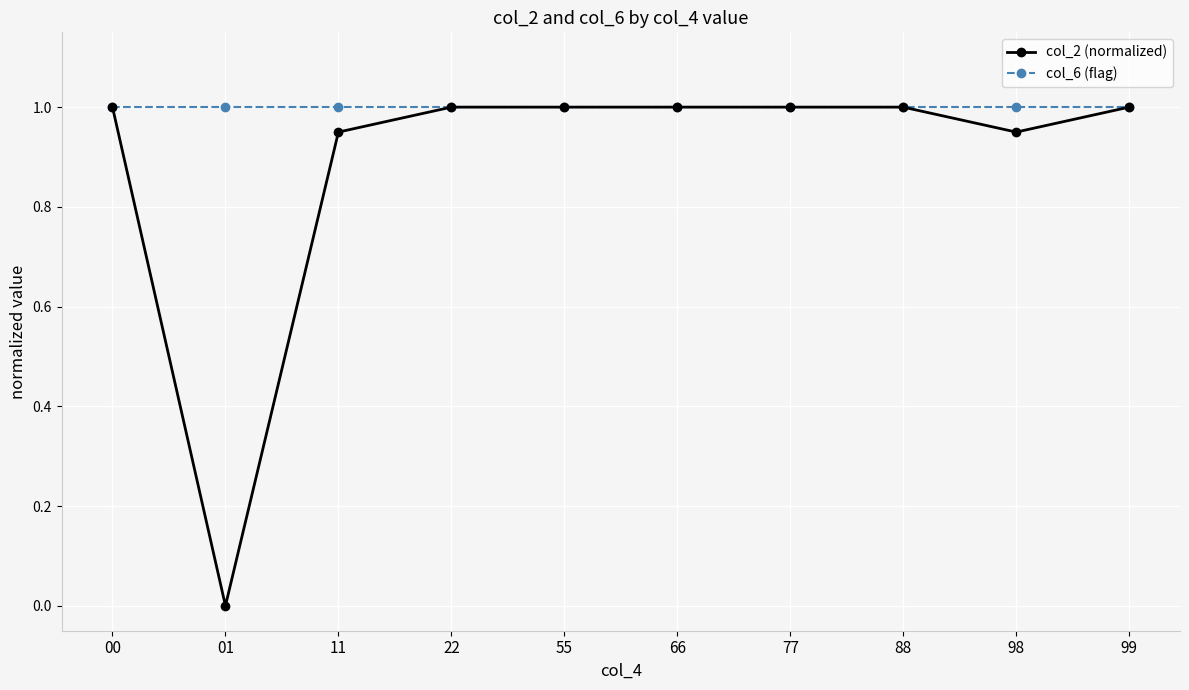

What is the value of the col_2 (normalized) point at the 5th from the left?

1.0